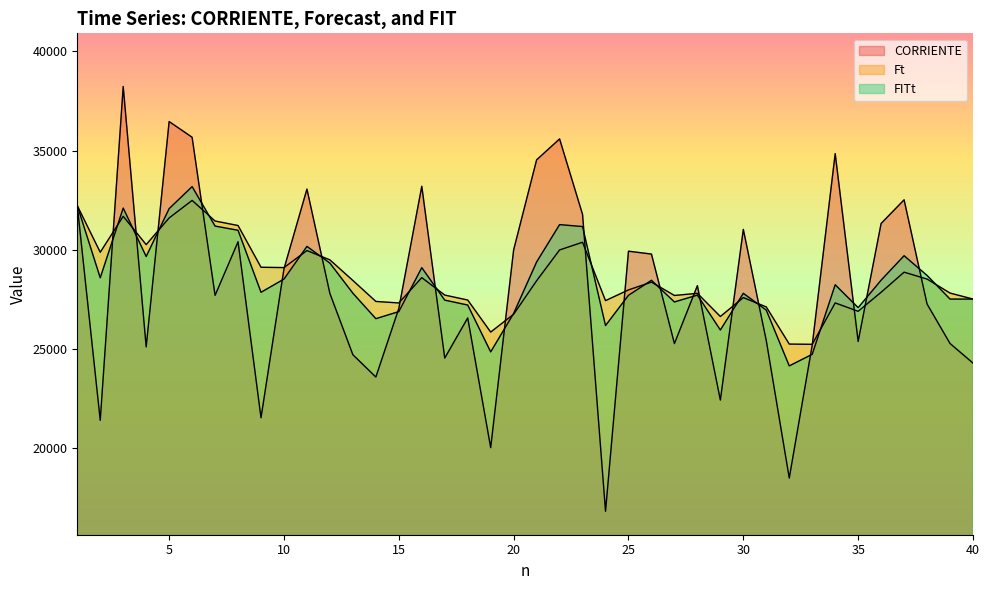

At which category does CORRIENTE reach its first local peak?

3